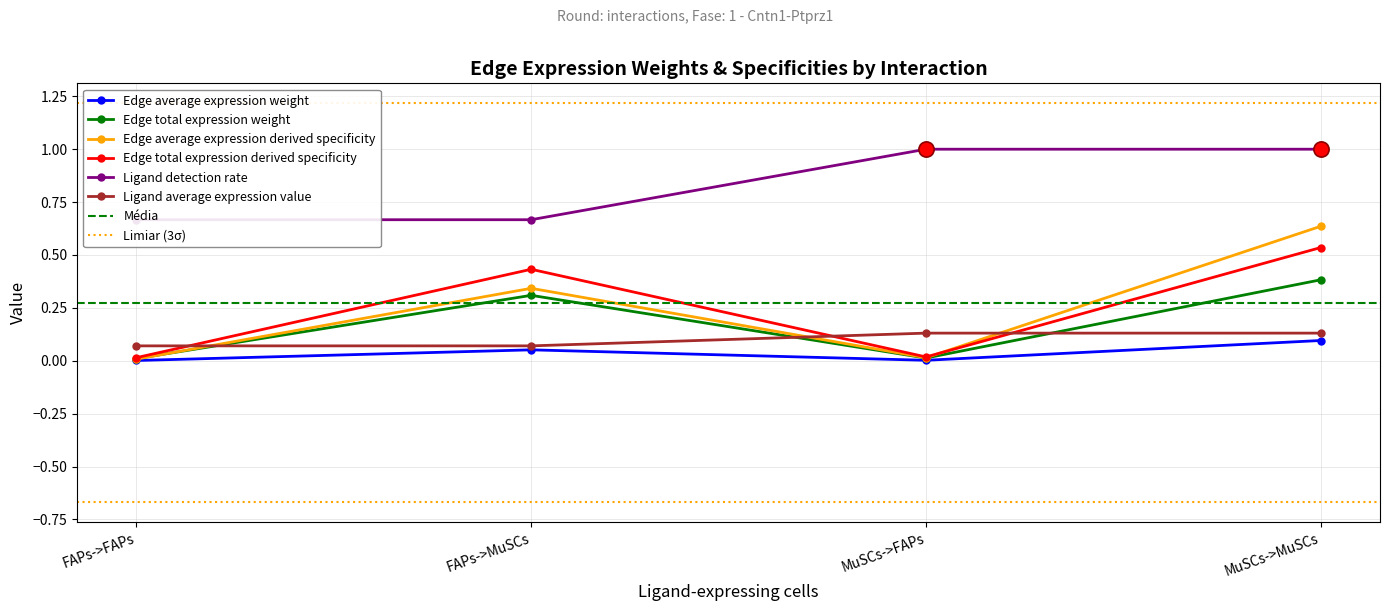

What is the total value across all series at MuSCs->MuSCs?

2.8